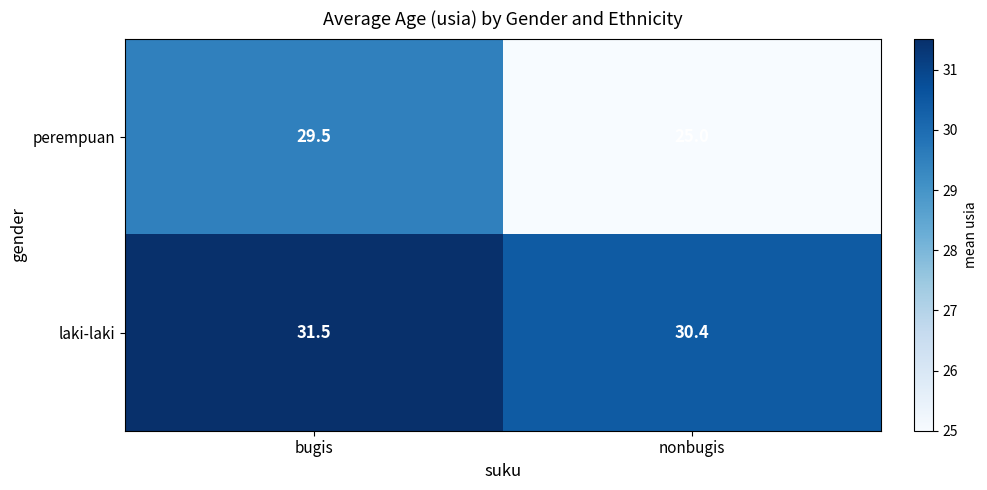

True or false: laki-laki has a value of 53.5 at bugis.

False